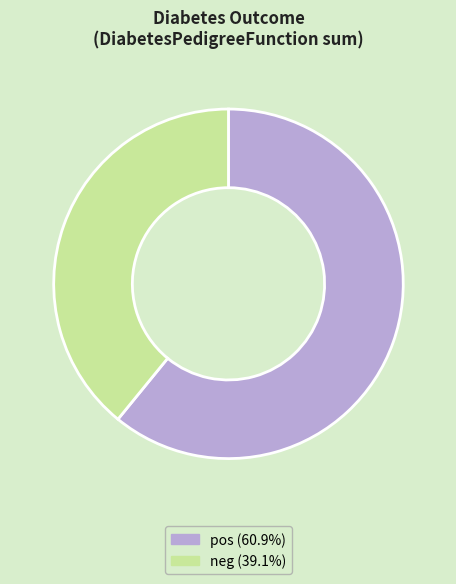

Which has a higher value, neg or pos?

pos